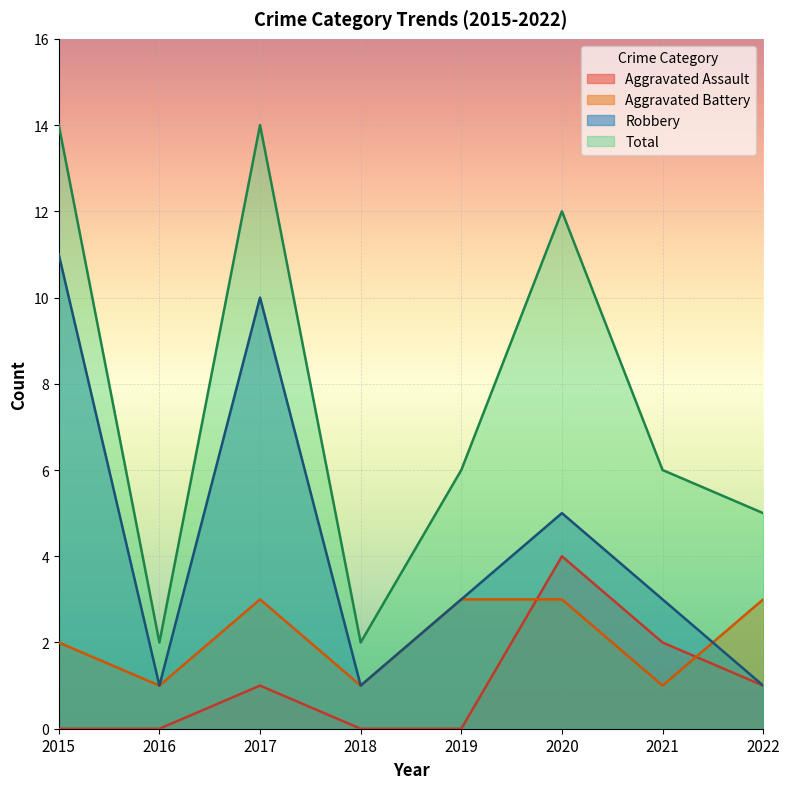

At how many categories does at least one series exceed 11?

3